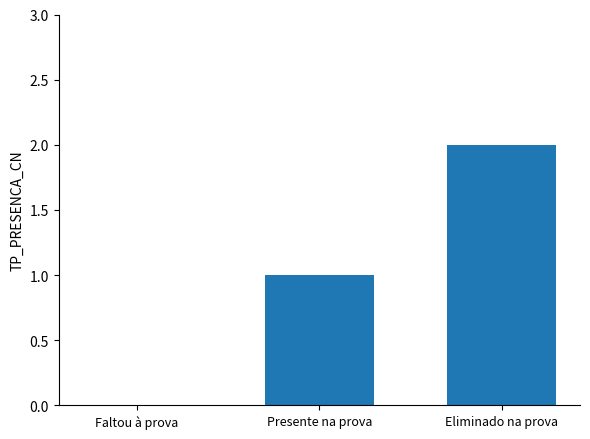

What is the sum of all values?

3